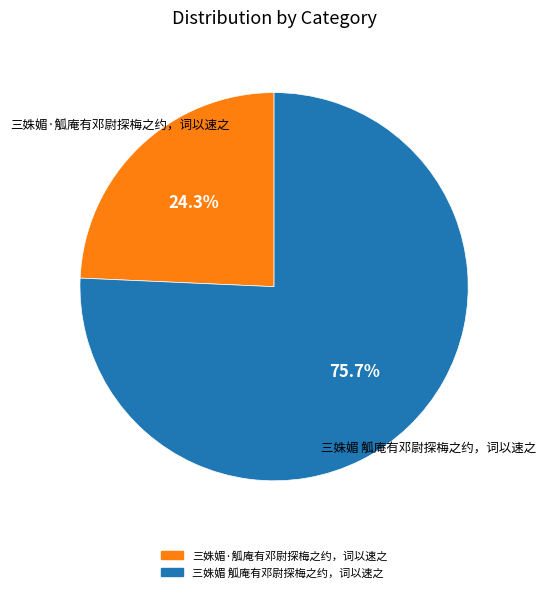

Which has a higher value, 三姝媚·觚庵有邓尉探梅之约，词以速之 or 三姝媚 觚庵有邓尉探梅之约，词以速之?

三姝媚 觚庵有邓尉探梅之约，词以速之